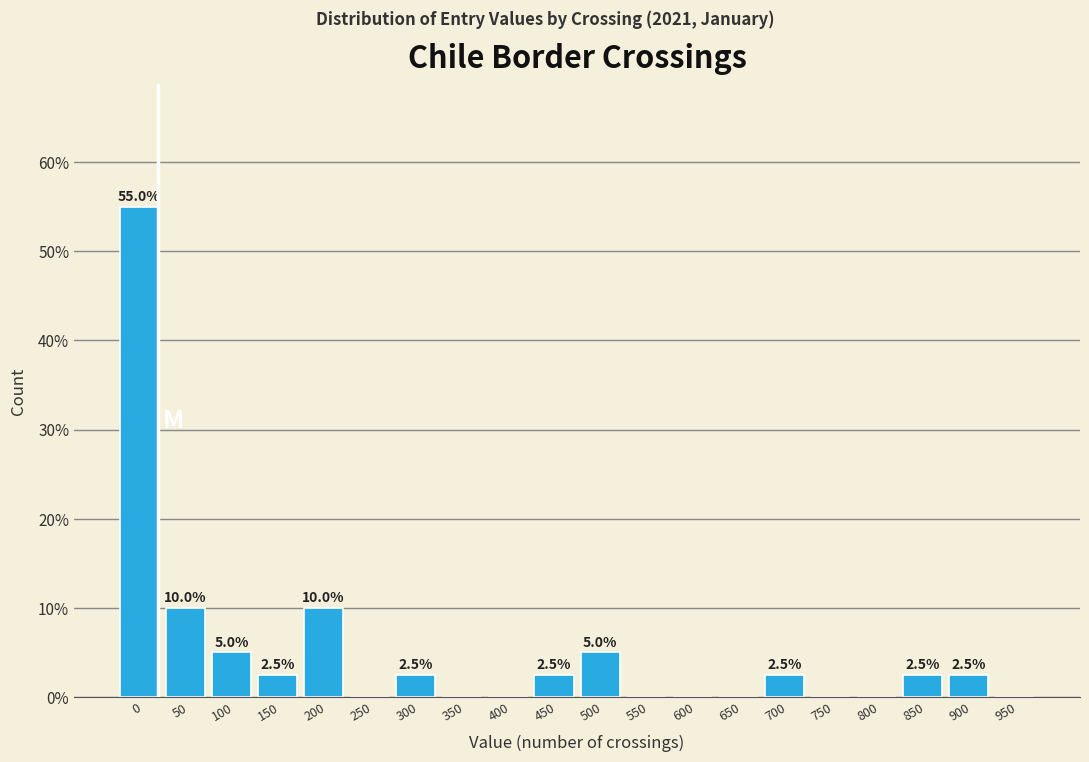

Reading right to left, what are all the values shown in this chart?

950=0.0	900=2.5	850=2.5	800=0.0	750=0.0	700=2.5	650=0.0	600=0.0	550=0.0	500=5.0	450=2.5	400=0.0	350=0.0	300=2.5	250=0.0	200=10.0	150=2.5	100=5.0	50=10.0	0=55.0